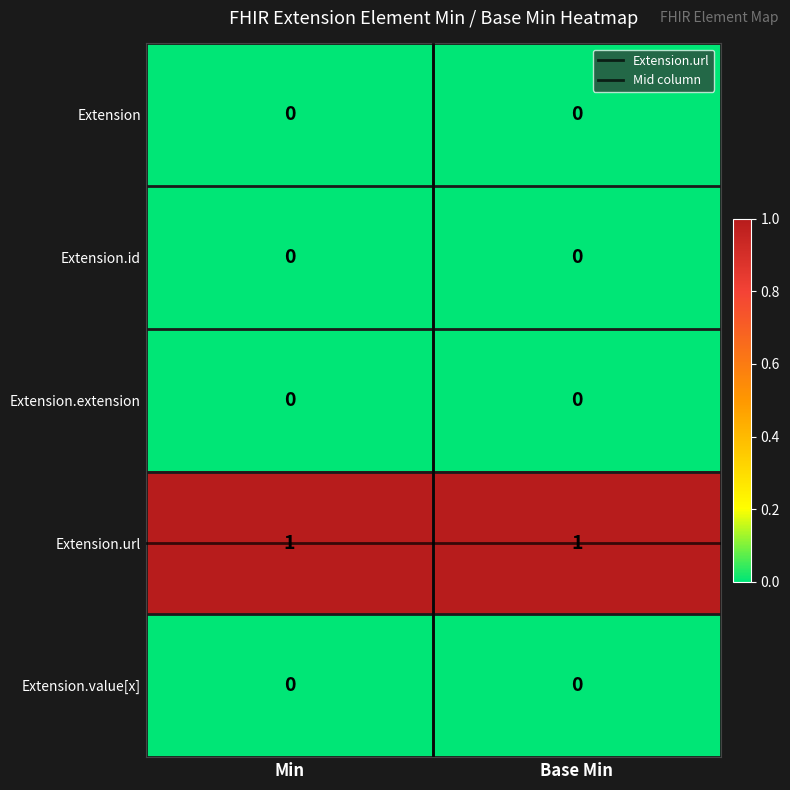

Reading left to right, transcribe all the data shown in this chart.

Extension: Min=0	Base Min=0
Extension.id: Min=0	Base Min=0
Extension.extension: Min=0	Base Min=0
Extension.url: Min=1	Base Min=1
Extension.value[x]: Min=0	Base Min=0